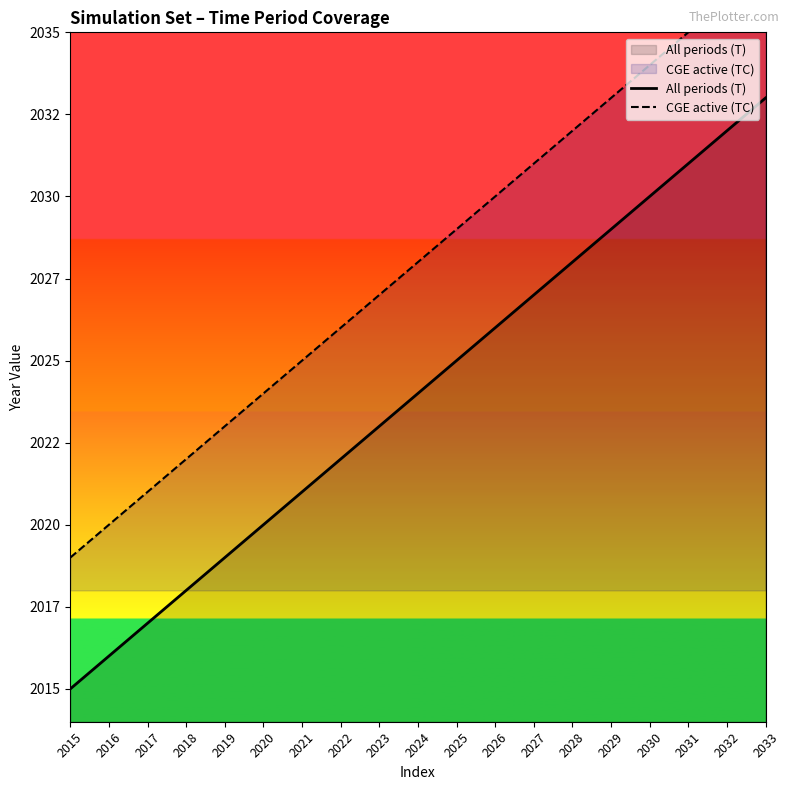

Rank the series by their maximum value, from lowest to highest.

All periods (T), CGE active (TC)